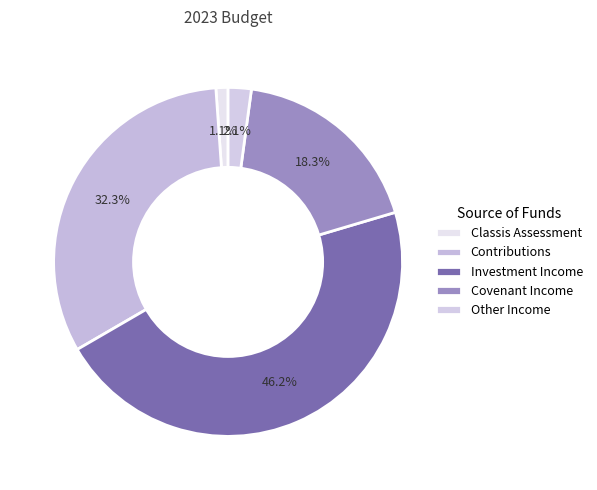

True or false: Classis Assessment accounts for 1% of the total.

True